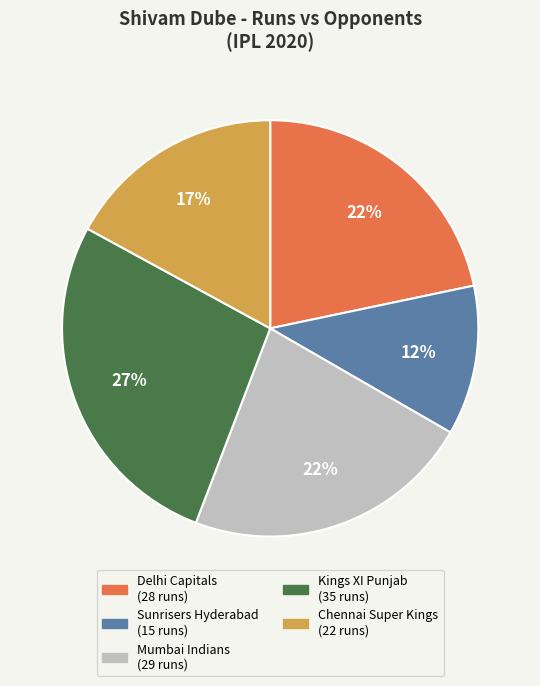

Count the number of slices in the pie.

5